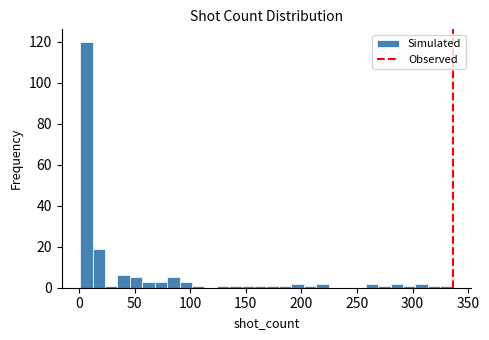

Around what value on the x-axis is the tallest bar? Give the approximate position of its centre, as read against the axis.

5